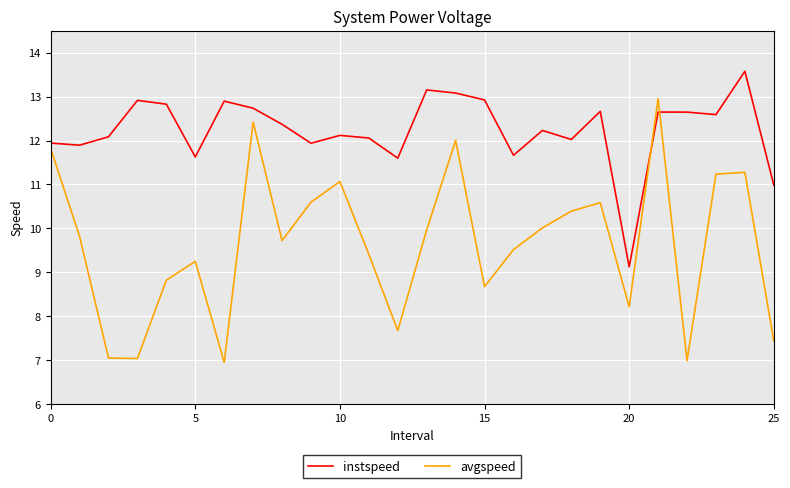

Rank the series by their average value, from highest to lowest.

instspeed, avgspeed